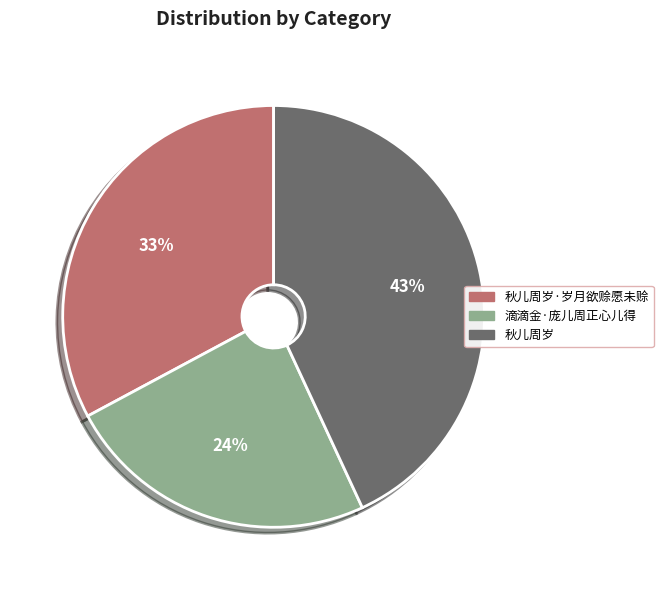

How many segments does this pie chart have?

3